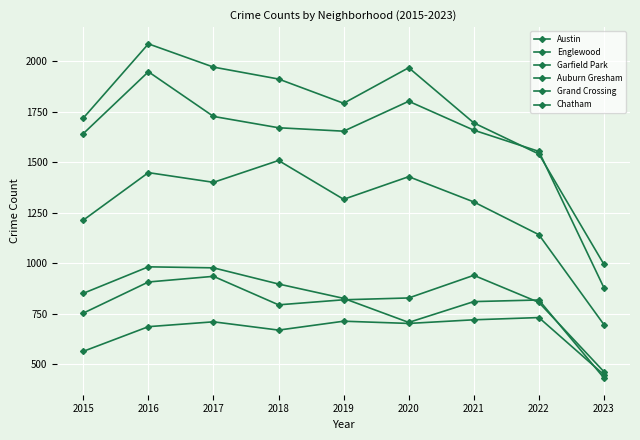

How many data points does each series have?

9